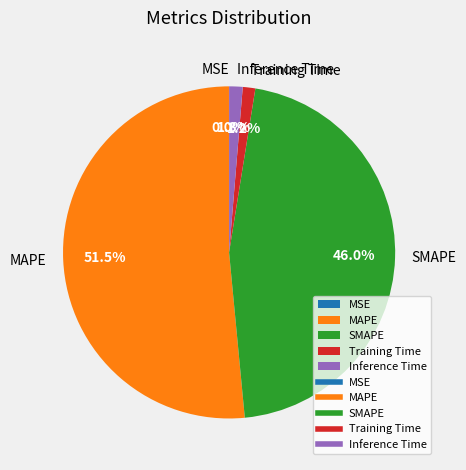

Does Training Time represent more than half of the total?

No